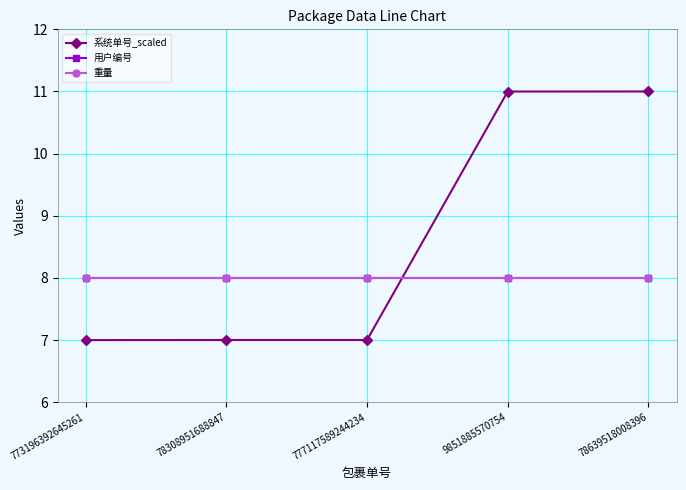

What is the smallest value displayed?

7.0